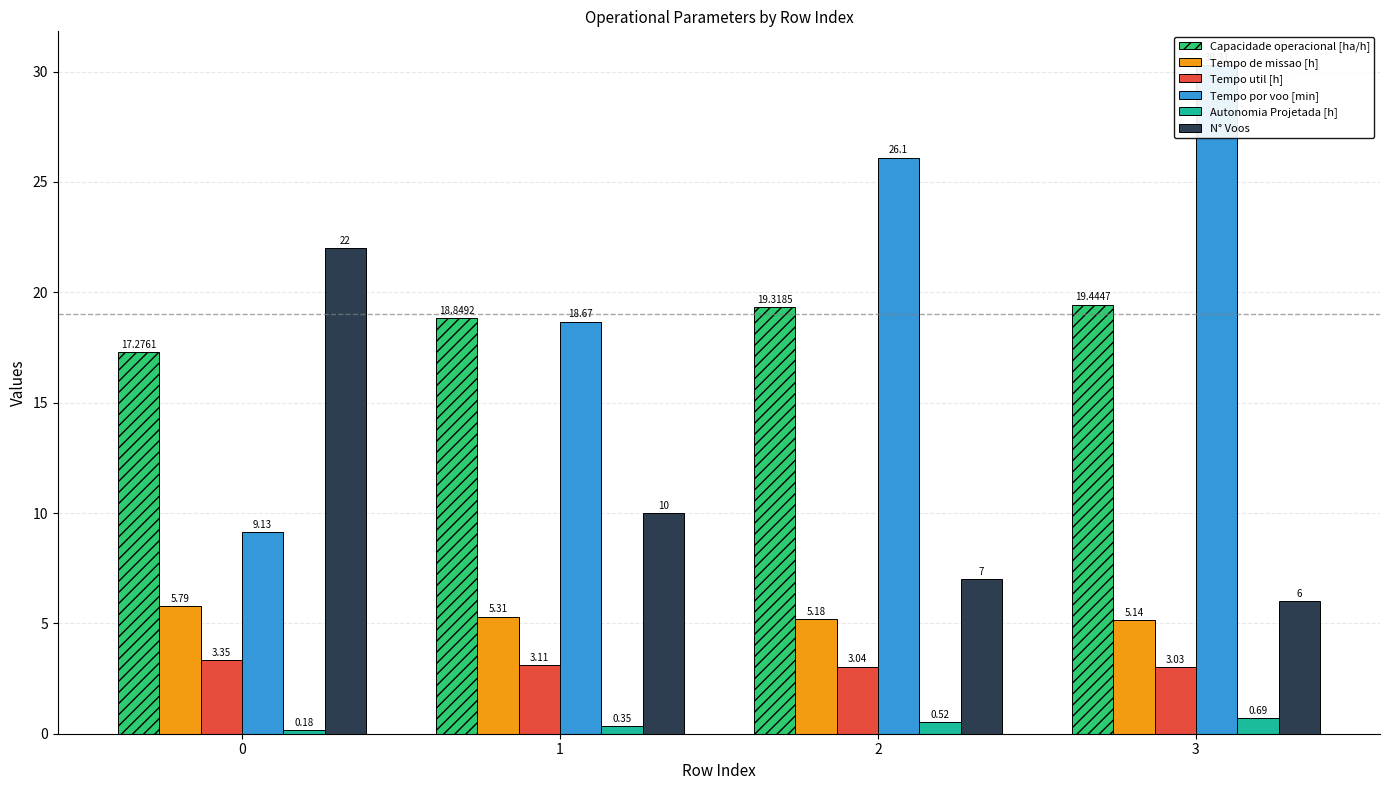

The Capacidade operacional [ha/h] series shows 17.3 at 0. True or false?

True